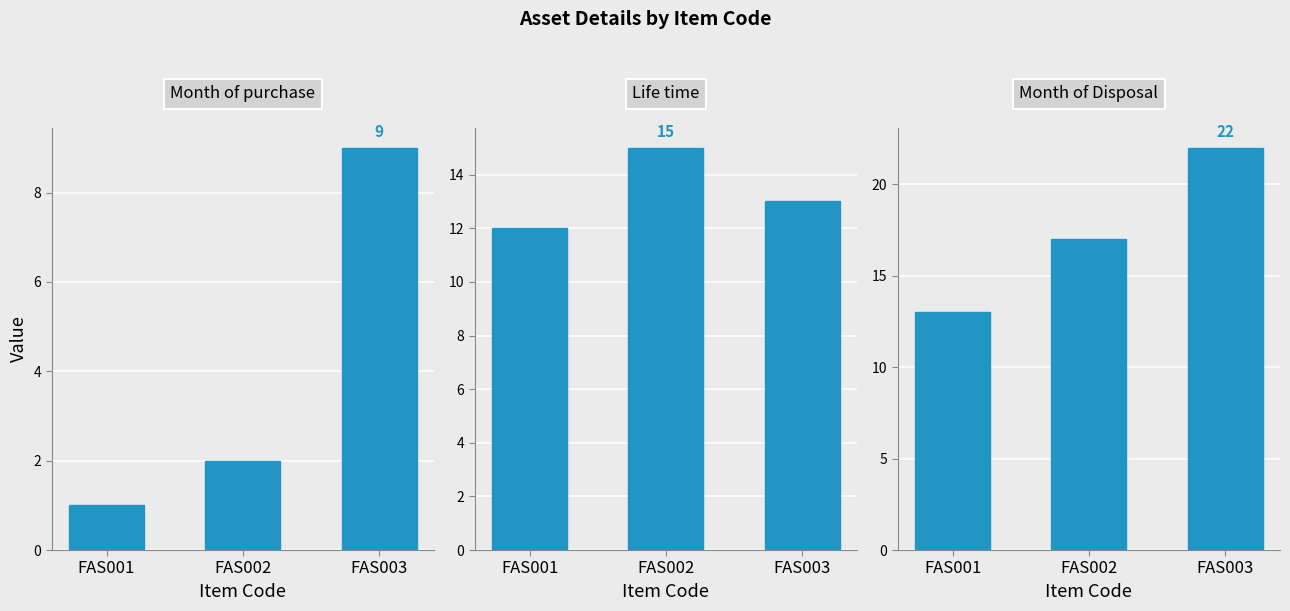

Which series has the largest total across all categories?

Month of Disposal